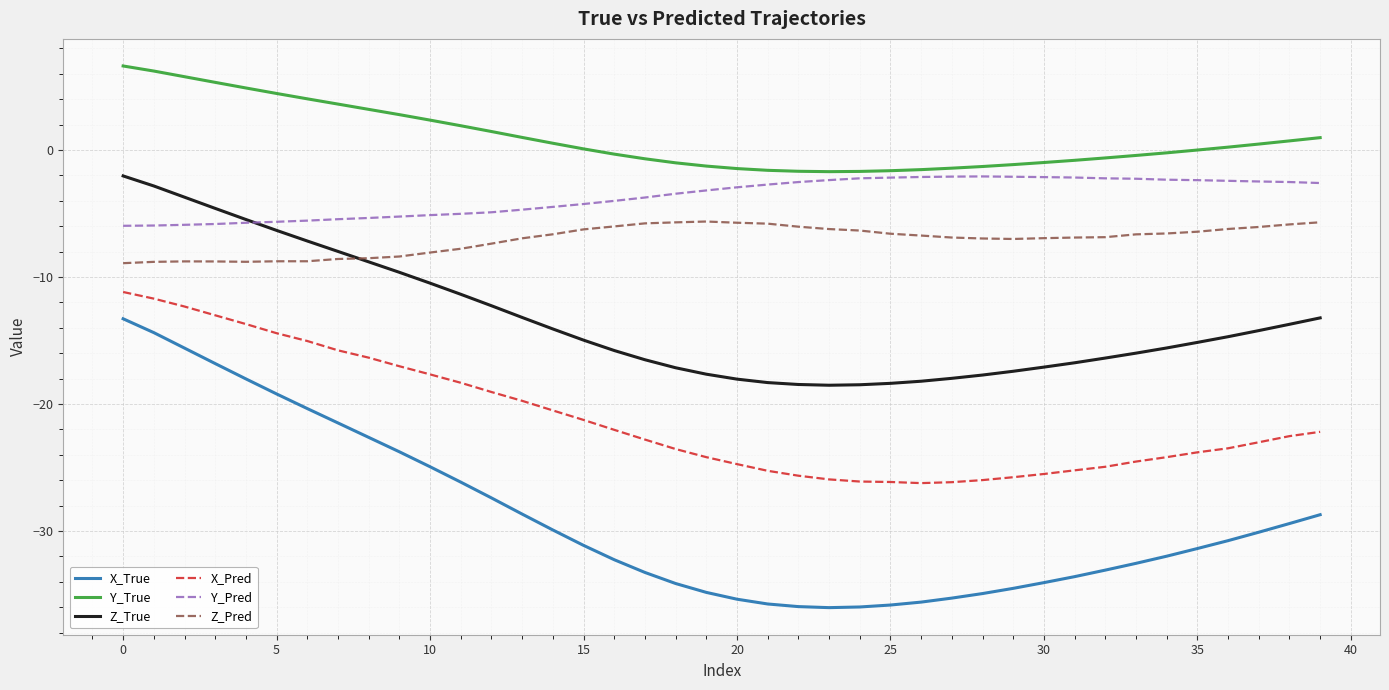

In Z_Pred, how many points are higher than both neighbors (excluding endpoints)?

2